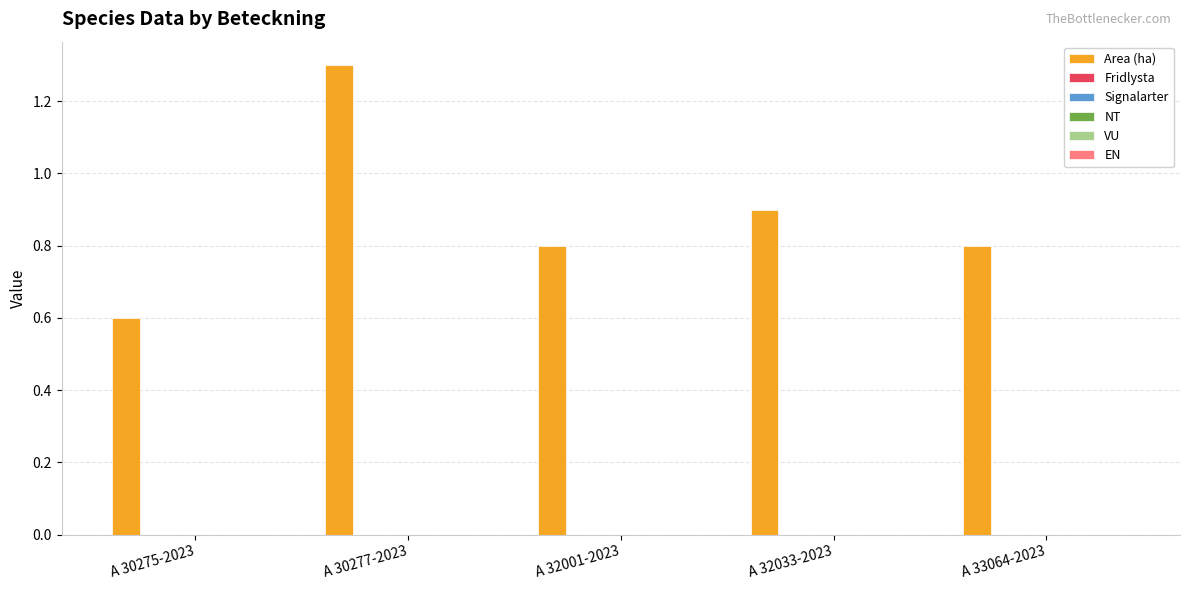

What is the value of the 2nd bar from the left?

1.3